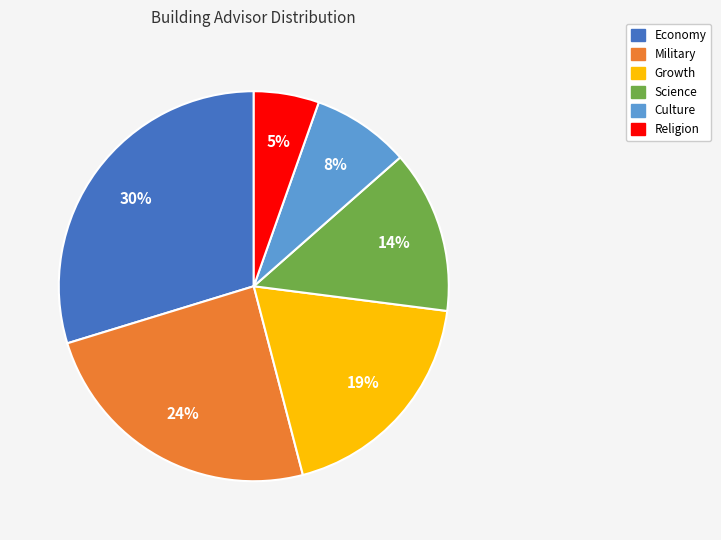

Is there any slice that represents more than half of the pie?

No